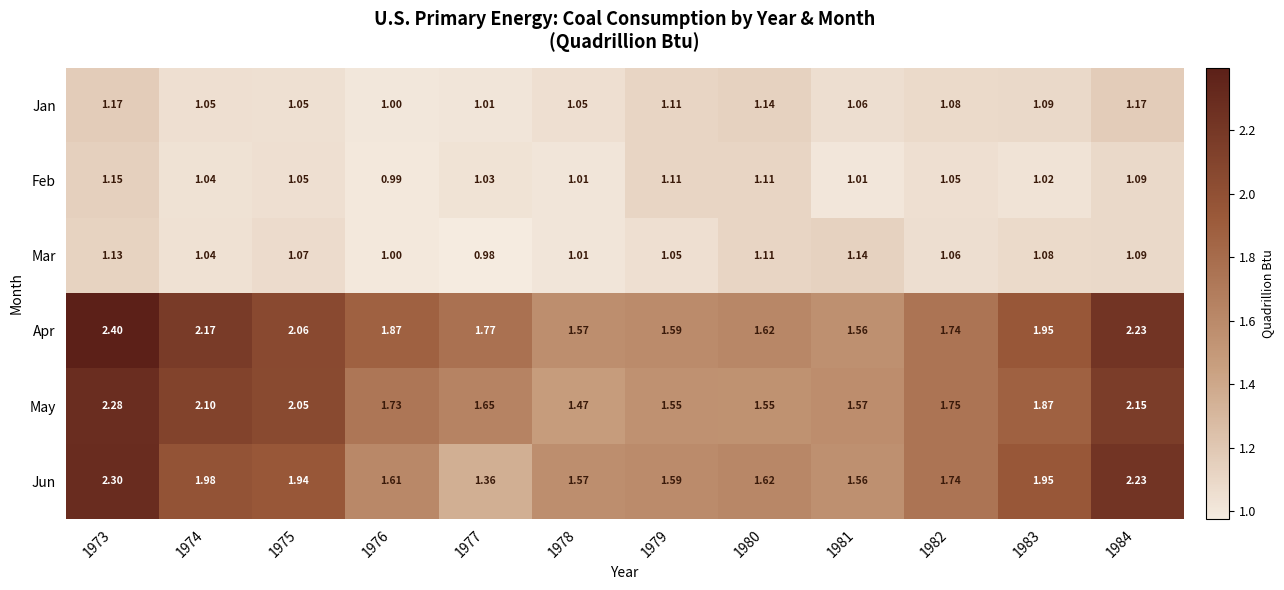

Is the value of Feb at 1980 greater than the value of Jan at 1980?

No